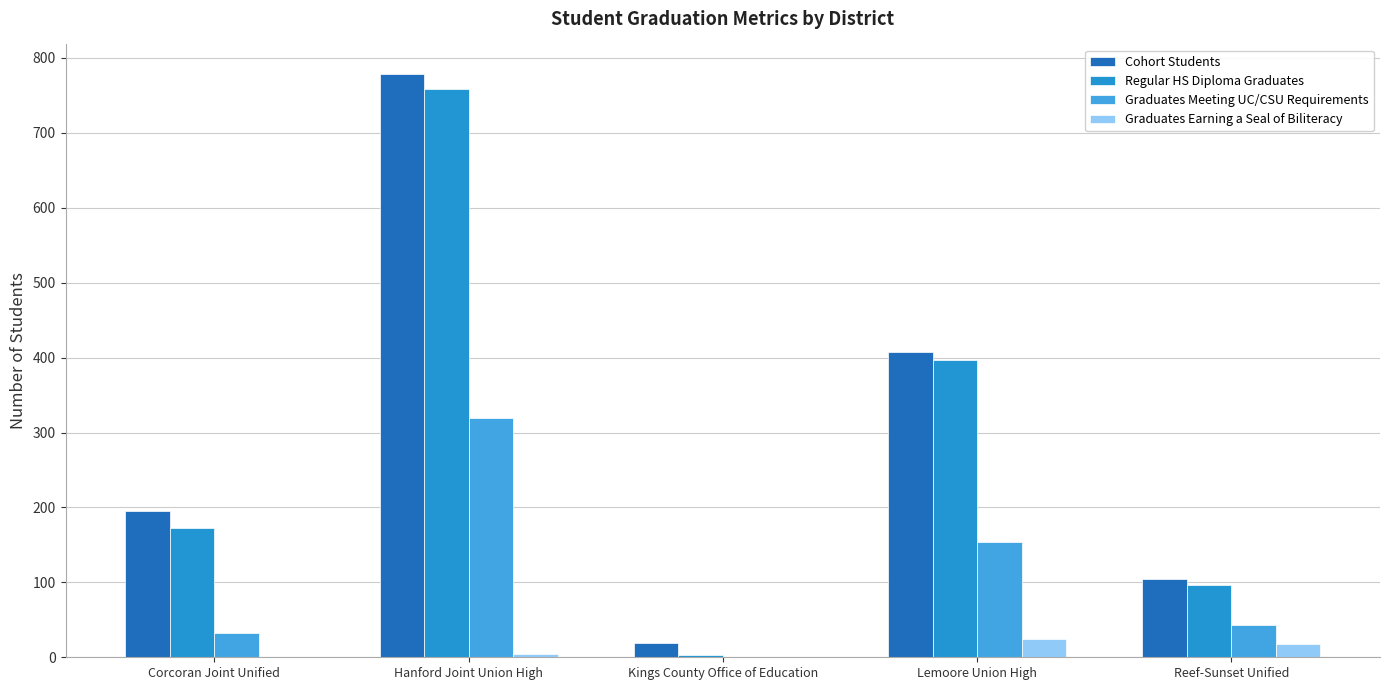

Reading left to right, what are all the values shown in this chart?

Cohort Students: Corcoran Joint Unified=195	Hanford Joint Union High=779	Kings County Office of Education=19	Lemoore Union High=408	Reef-Sunset Unified=104
Regular HS Diploma Graduates: Corcoran Joint Unified=173	Hanford Joint Union High=759	Kings County Office of Education=3	Lemoore Union High=397	Reef-Sunset Unified=96
Graduates Meeting UC/CSU Requirements: Corcoran Joint Unified=32	Hanford Joint Union High=320	Kings County Office of Education=0	Lemoore Union High=154	Reef-Sunset Unified=43
Graduates Earning a Seal of Biliteracy: Corcoran Joint Unified=0	Hanford Joint Union High=5	Kings County Office of Education=0	Lemoore Union High=24	Reef-Sunset Unified=18